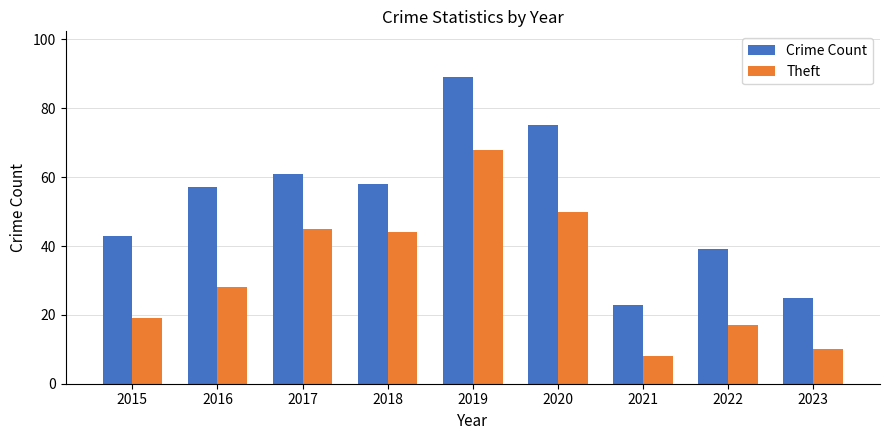

The value of Crime Count at 2022 is 39. True or false?

True